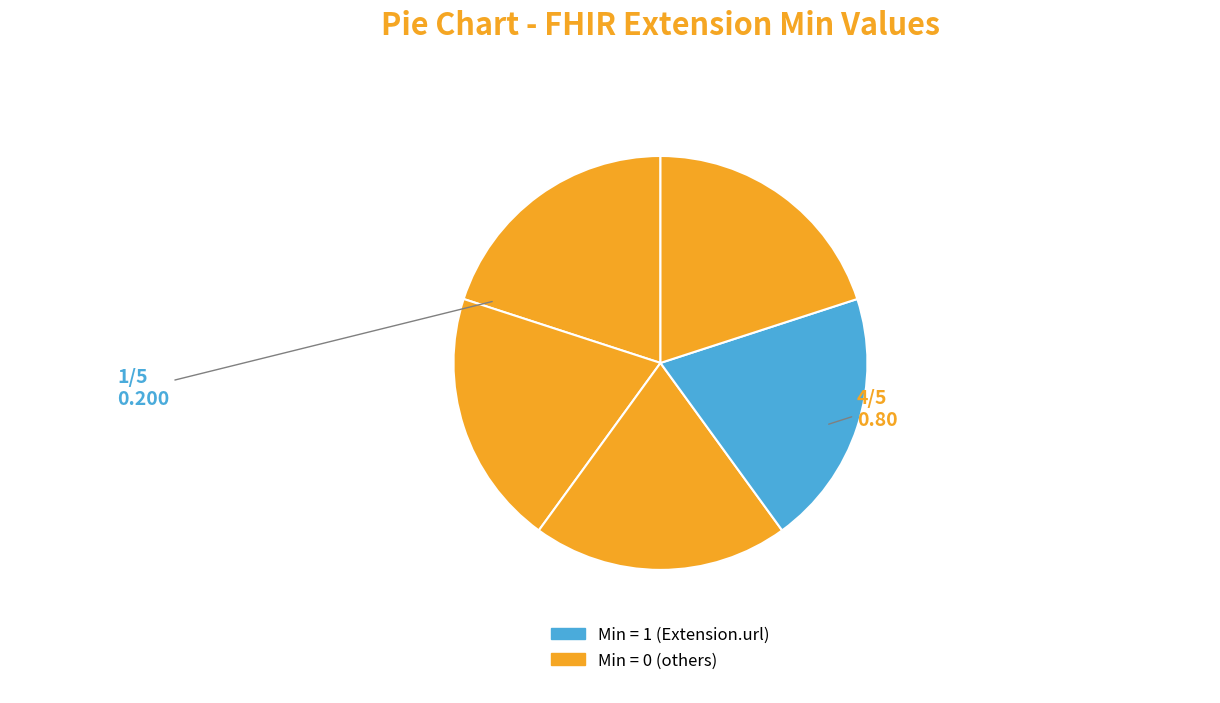

How many segments does this pie chart have?

5